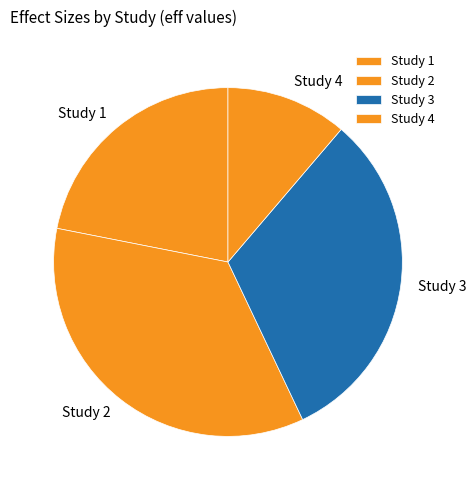

How many segments does this pie chart have?

4